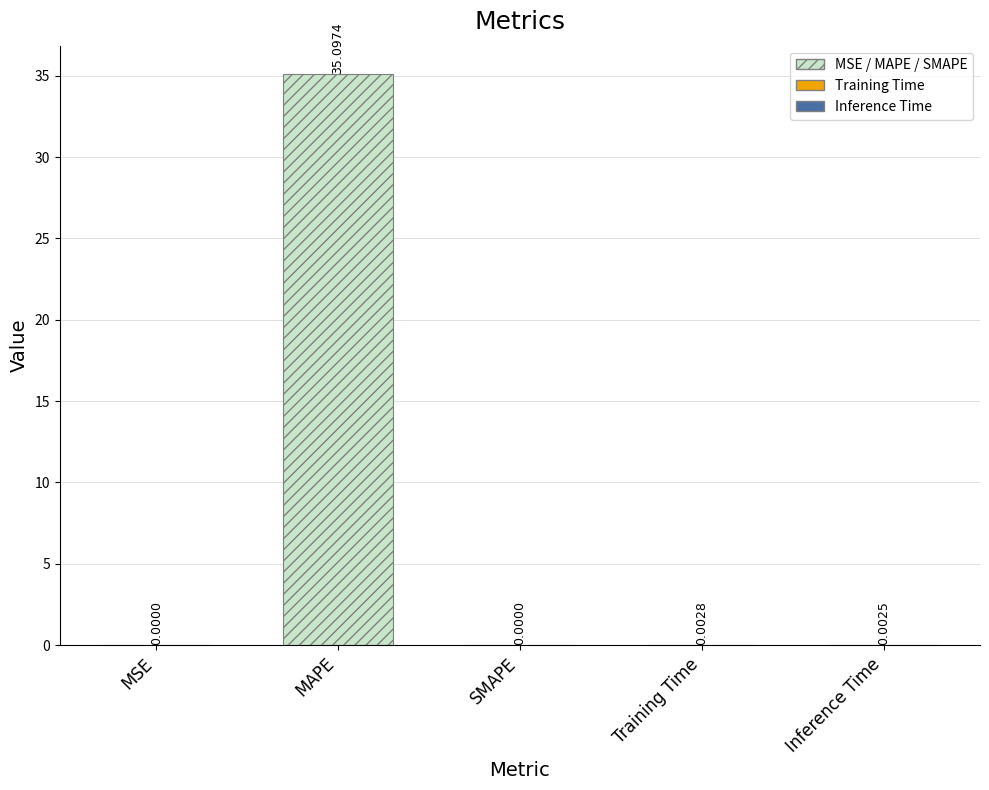

At which category does the chart reach its peak across all series?

MAPE